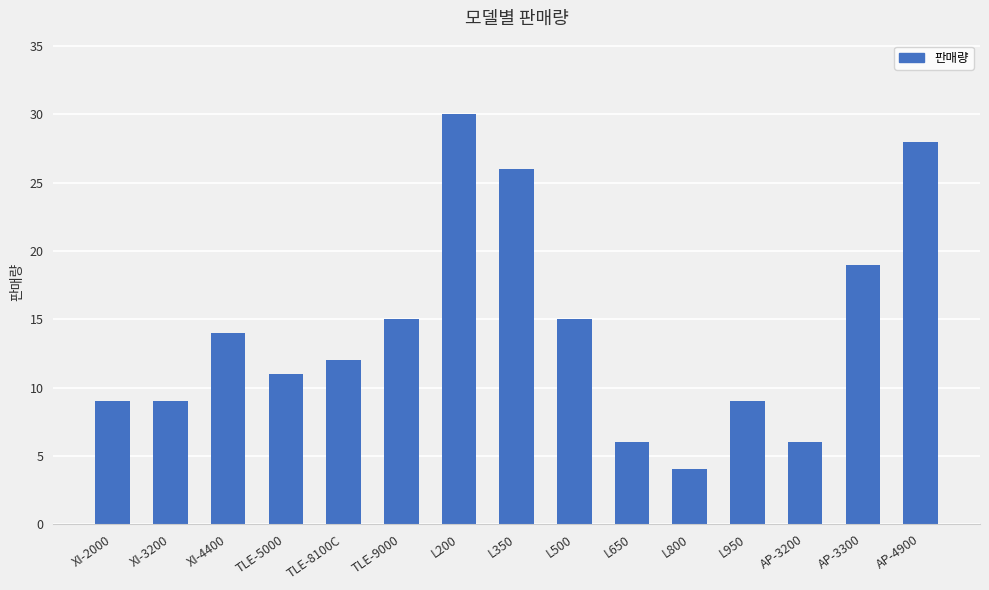

How many bars are there in total?

15